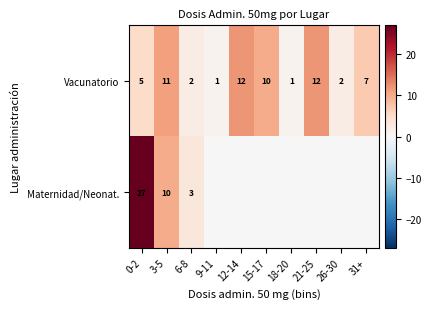

True or false: Maternidad/Neonat. has a value of 3 at 6-8.

True